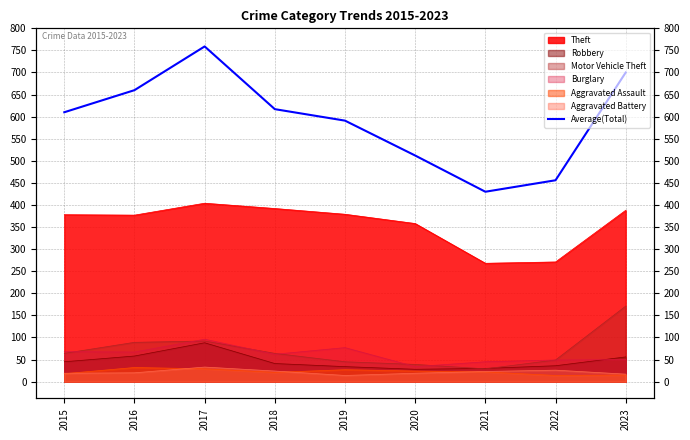

What is the approximate value at 2018, to the nearest 50?

600